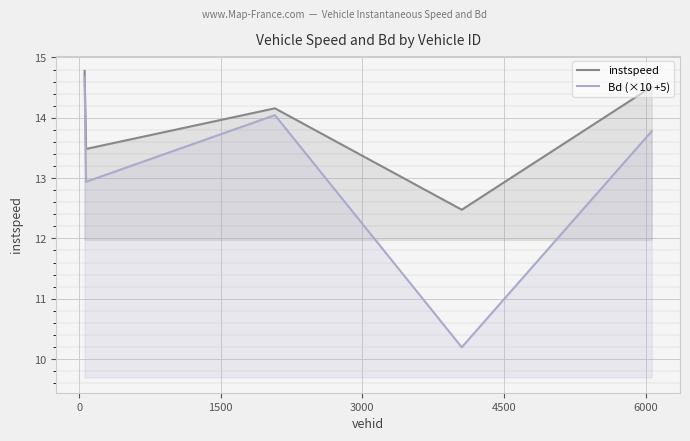

List the series in order of their peak value, highest first.

instspeed, Bd (×10 +5)